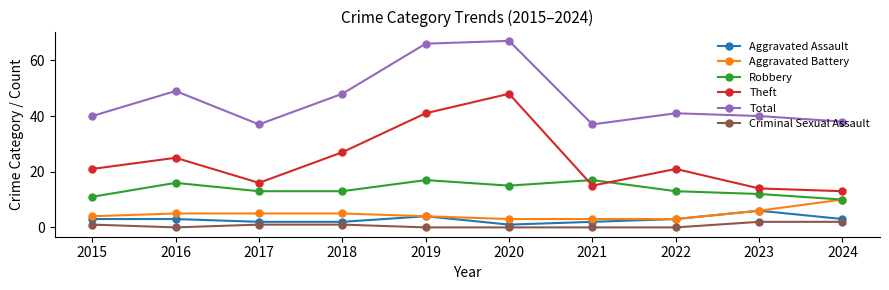

What is the sum of the Aggravated Assault values at 2021 and 2016?

5